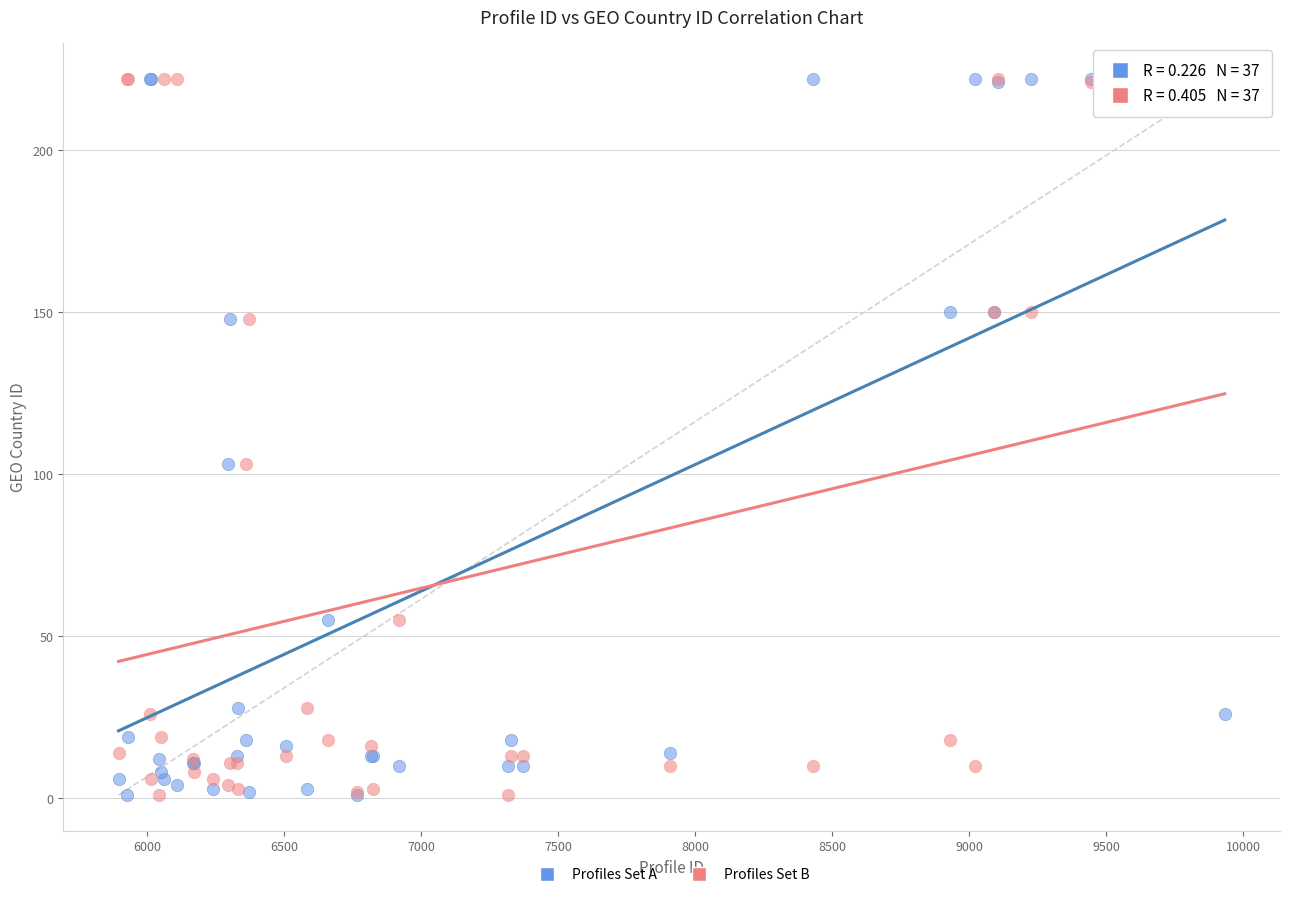

What are all the series names shown in the legend?

Profiles Set A, Profiles Set B